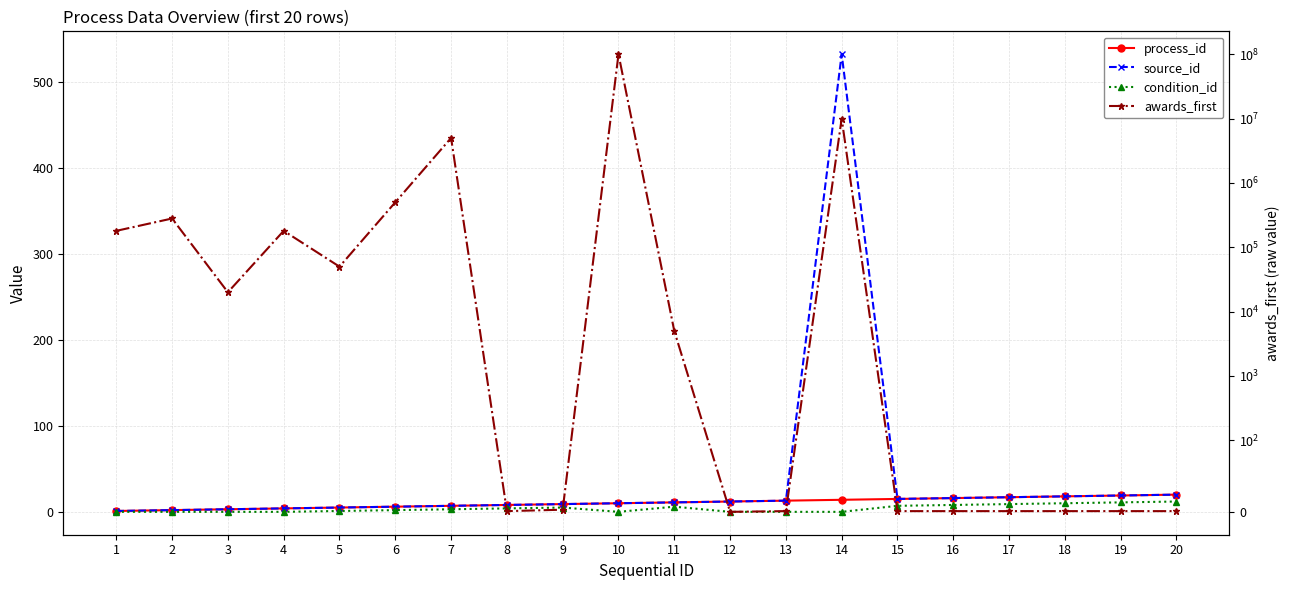

What is the difference between the second highest and second lowest values in the source_id series?

18